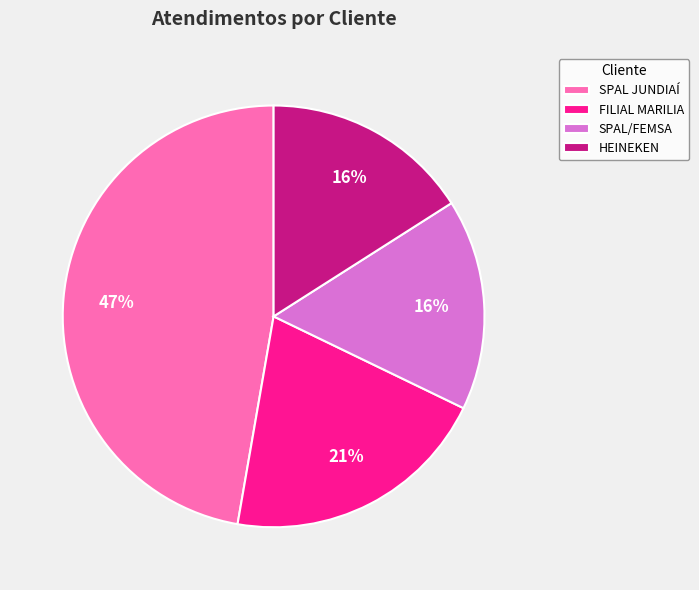

Count the number of slices in the pie.

4